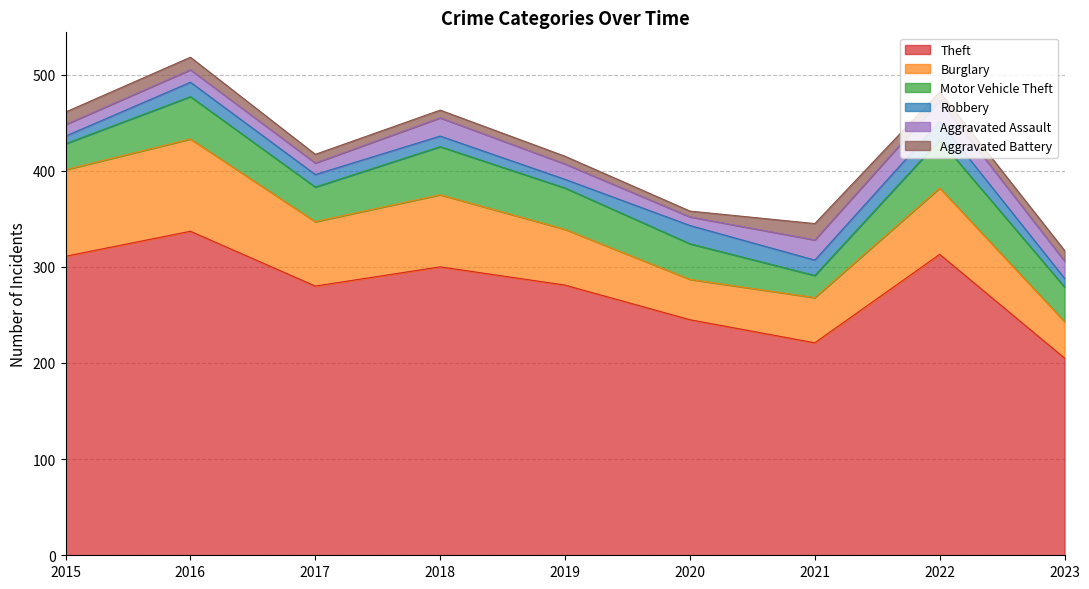

True or false: Motor Vehicle Theft and Theft cross at least once.

False